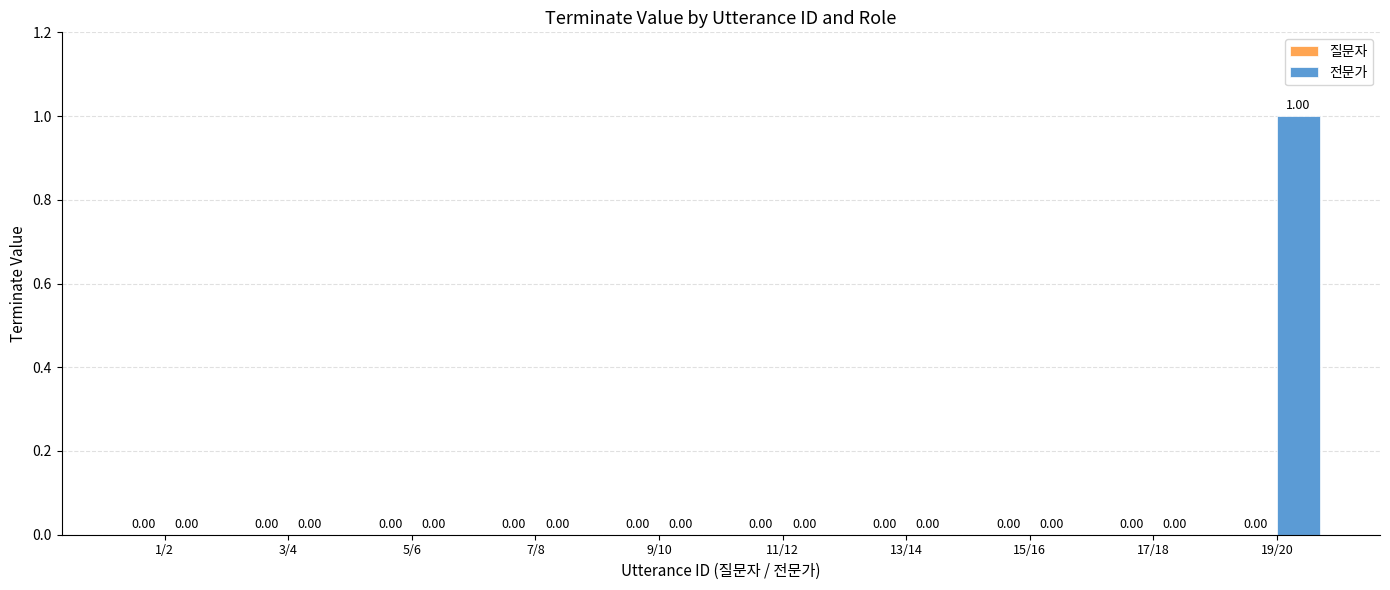

Between 17/18 and 19/20, which is larger?

19/20